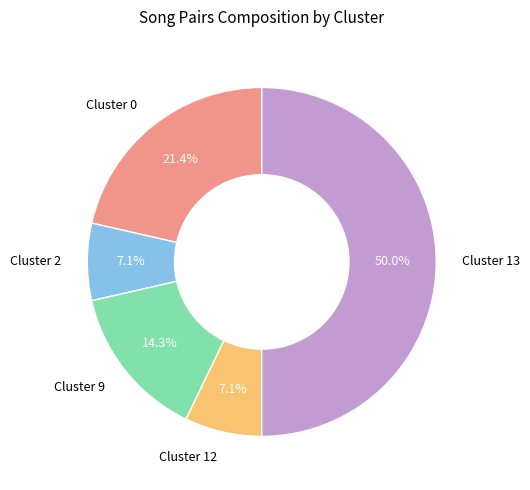

What is the ratio of the value at Cluster 13 to the value at Cluster 2?

7.0